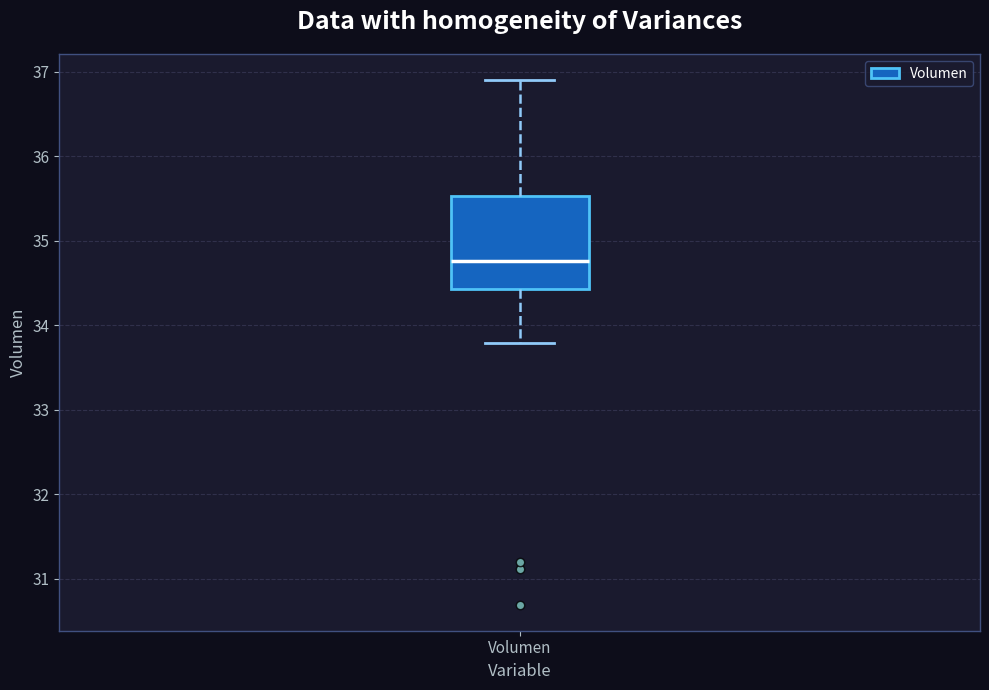

Transcribe this box plot: give where the median line is, the range the box spans, and where the two whiskers end, as read against the y-axis. The values are not printed on the chart, so give them approximately, as read against the axis.

median 34.8, box 34.4 to 35.5, whiskers 33.8 to 36.9